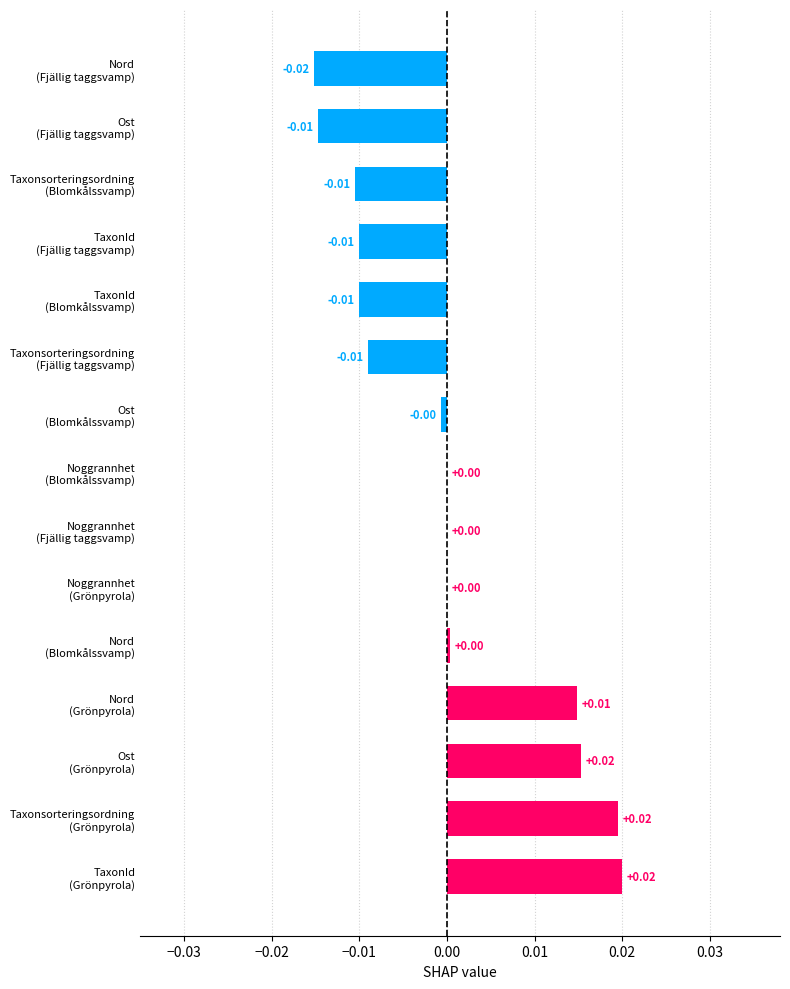

How many categories are shown in the chart?

15